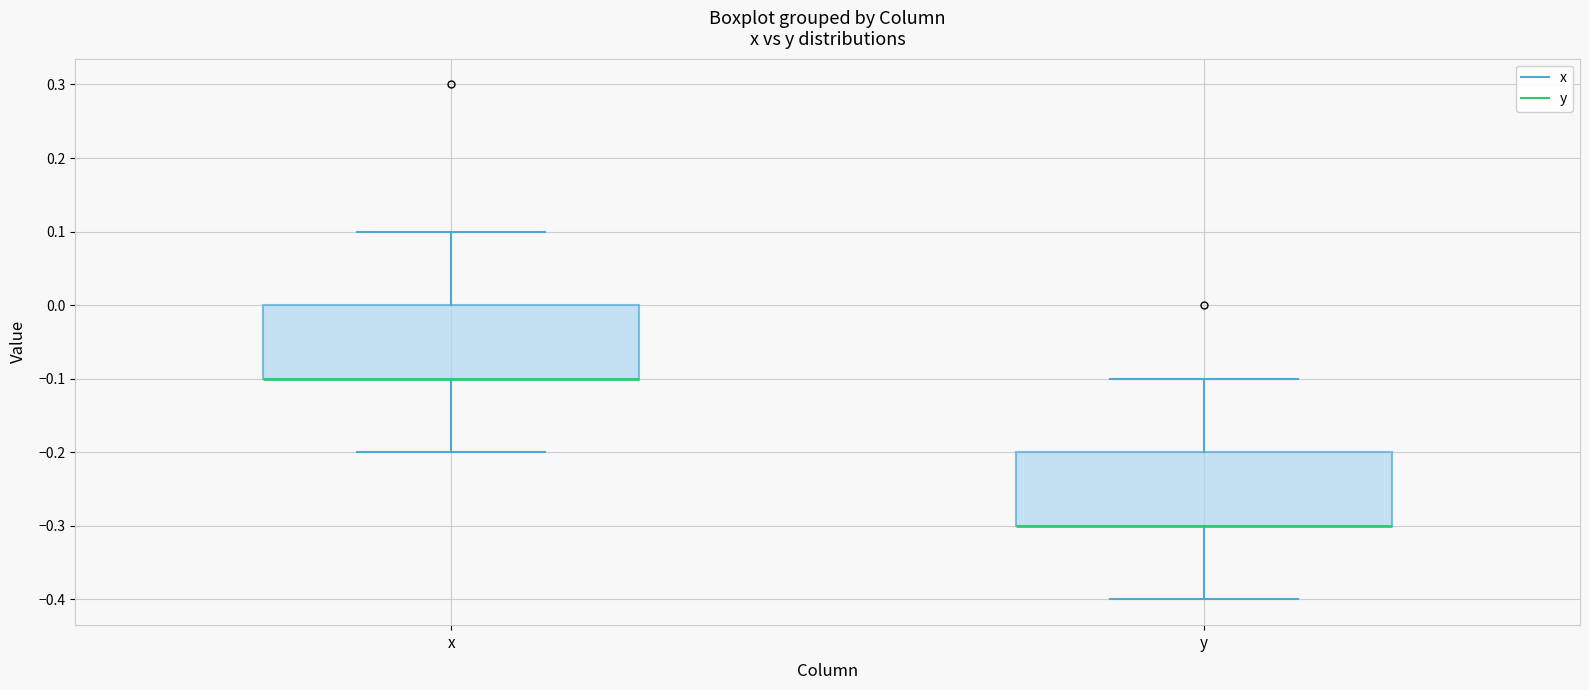

Reading left to right, read every box against the y-axis: the position of its median line, the range the box covers, and the ends of its whiskers. The values are not printed on the chart, so give them approximately, as read against the axis.

x: median -0.1 (drawn on the box's lower edge), box -0.1 to 0.0, whiskers -0.2 to 0.1
y: median -0.3 (drawn on the box's lower edge), box -0.3 to -0.2, whiskers -0.4 to -0.1